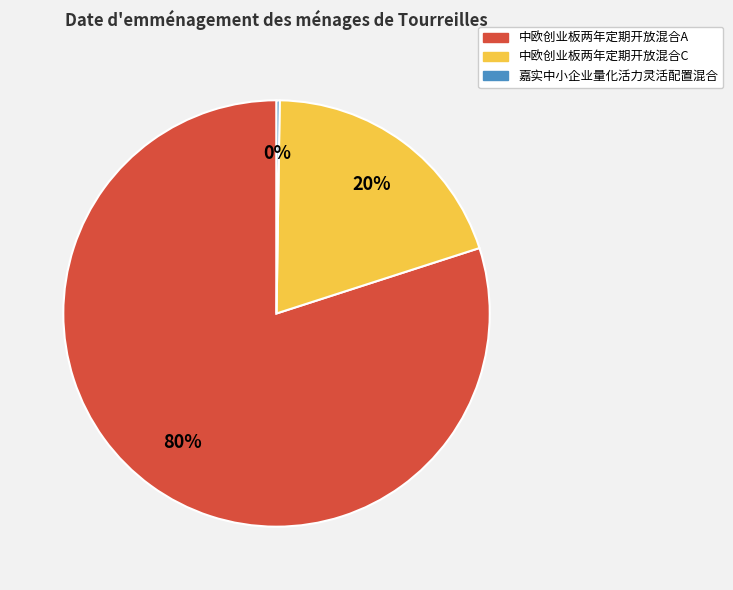

Which category has the biggest portion of the pie?

中欧创业板两年定期开放混合A